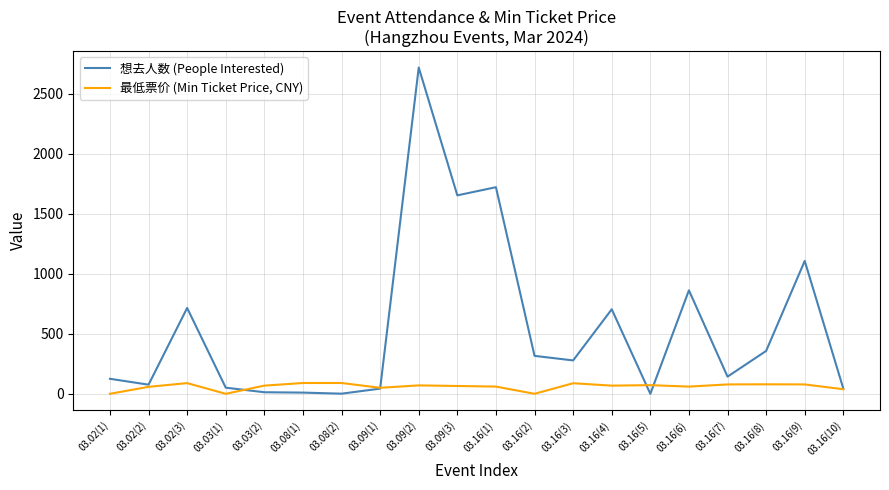

At how many categories does at least one series exceed 0?

20